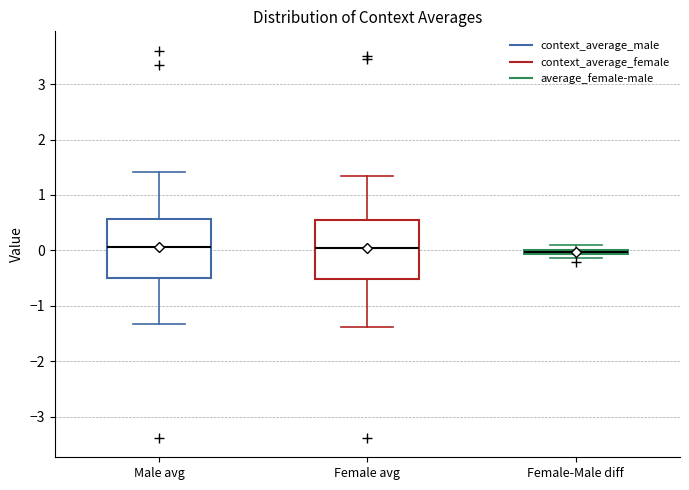

Where is the upper edge of the box for Male avg on the y-axis? The values are not printed on the chart, so give them approximately, as read against the axis.

0.6